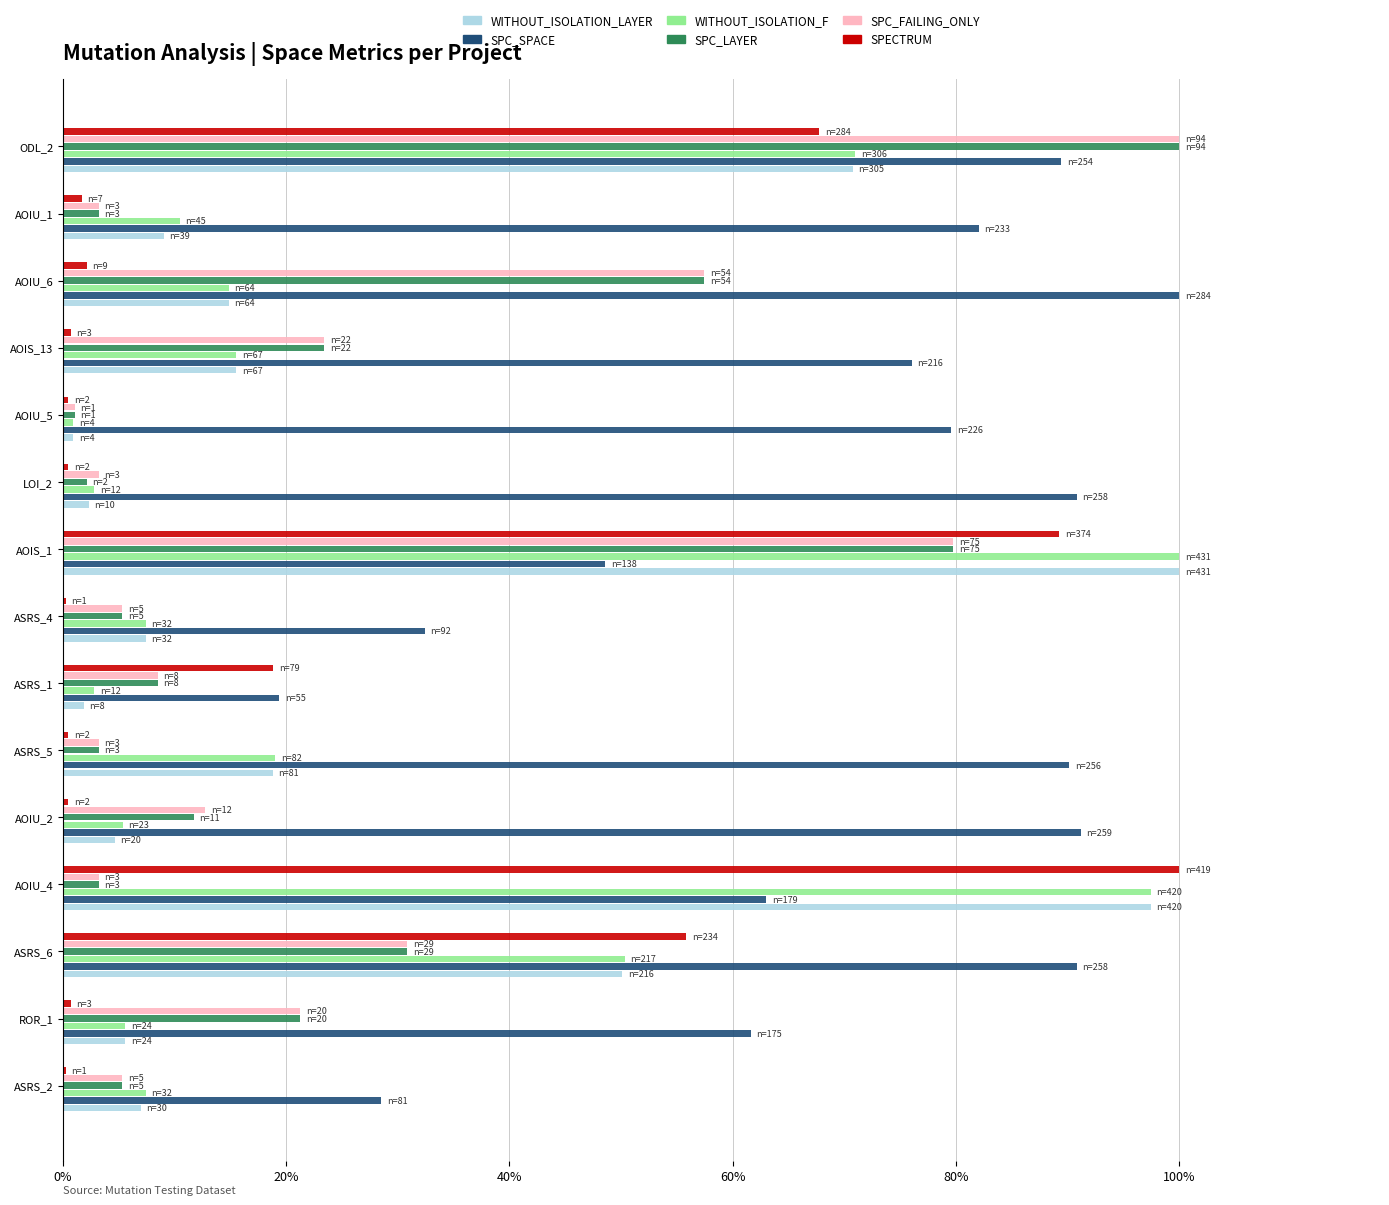

What position from the left is AOIS_1?

9